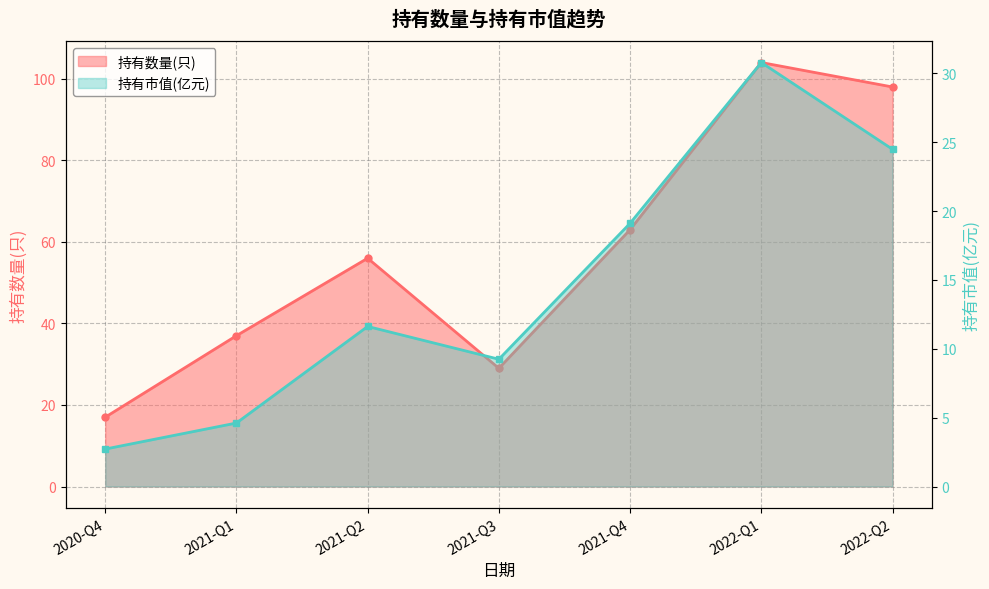

Read the 持有市值(亿元) value at 2021-Q2.

11.6